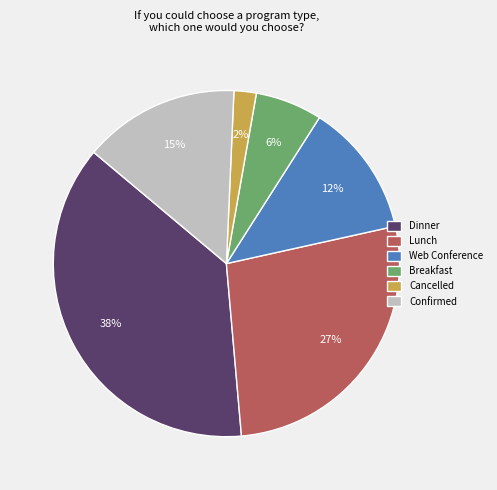

Combined, do Dinner and Lunch account for over 50%?

Yes